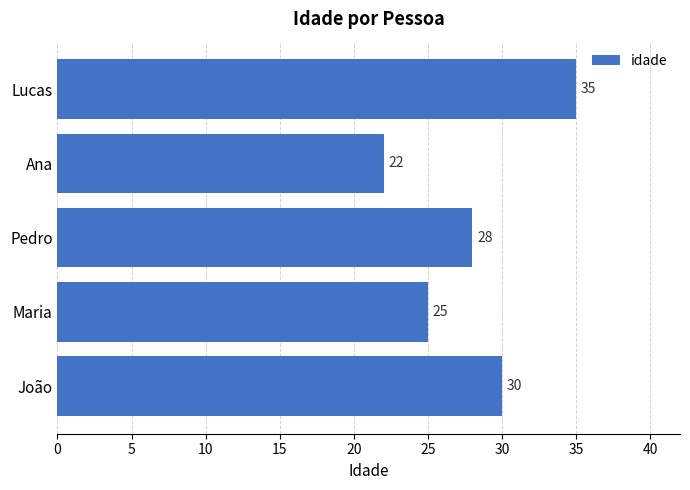

What is the difference between the maximum and minimum values?

13